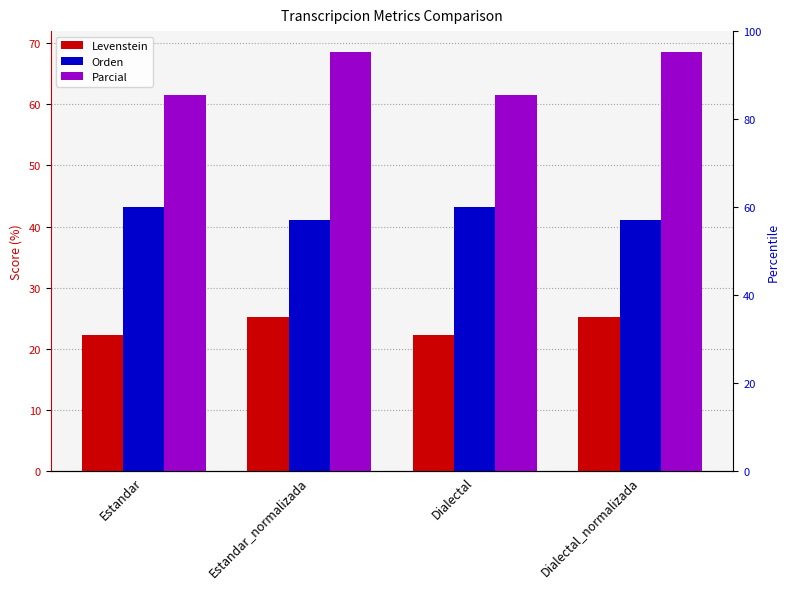

How many groups of bars are there?

4